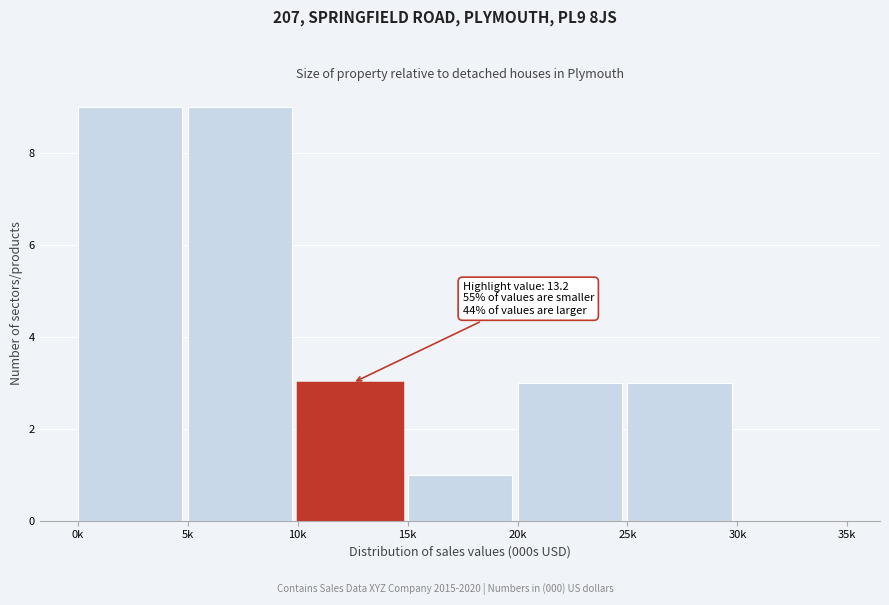

Reading left to right, extract all data points from this chart.

0k=9	5k=9	10k=3	15k=1	20k=3	25k=3	30k=0